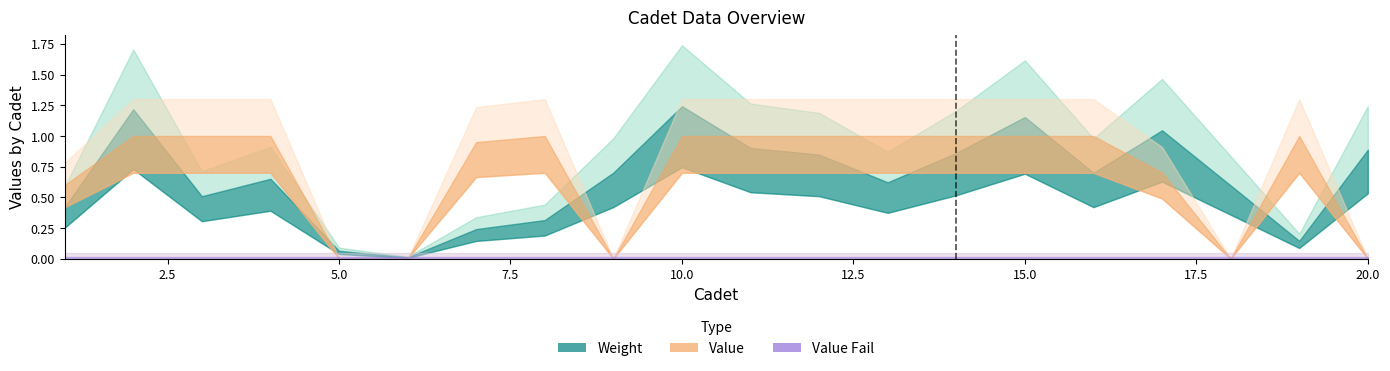

At how many categories does at least one series exceed 0?

20